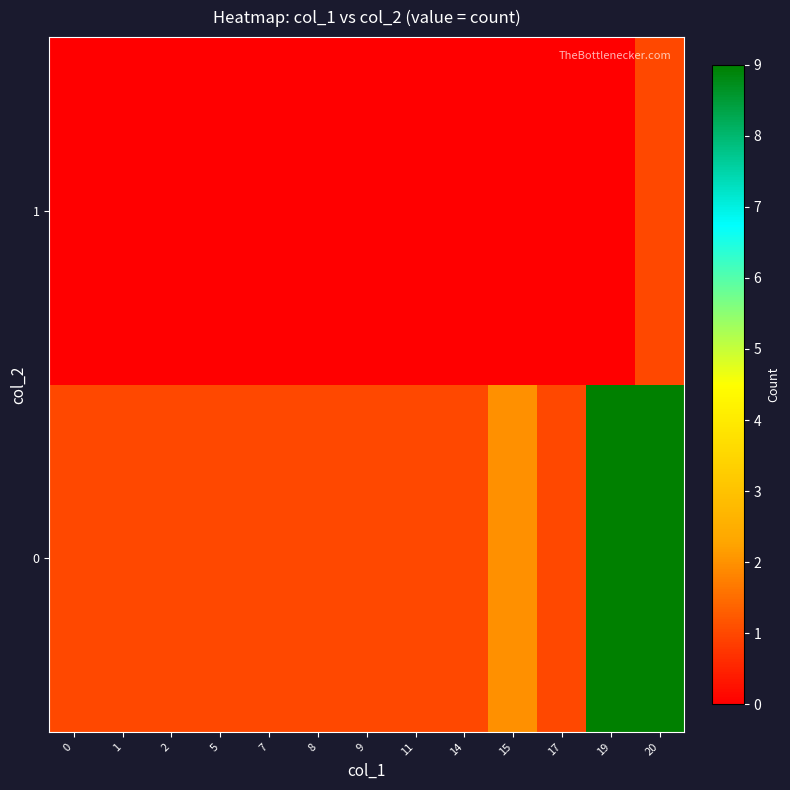

What is the greatest value displayed?

9